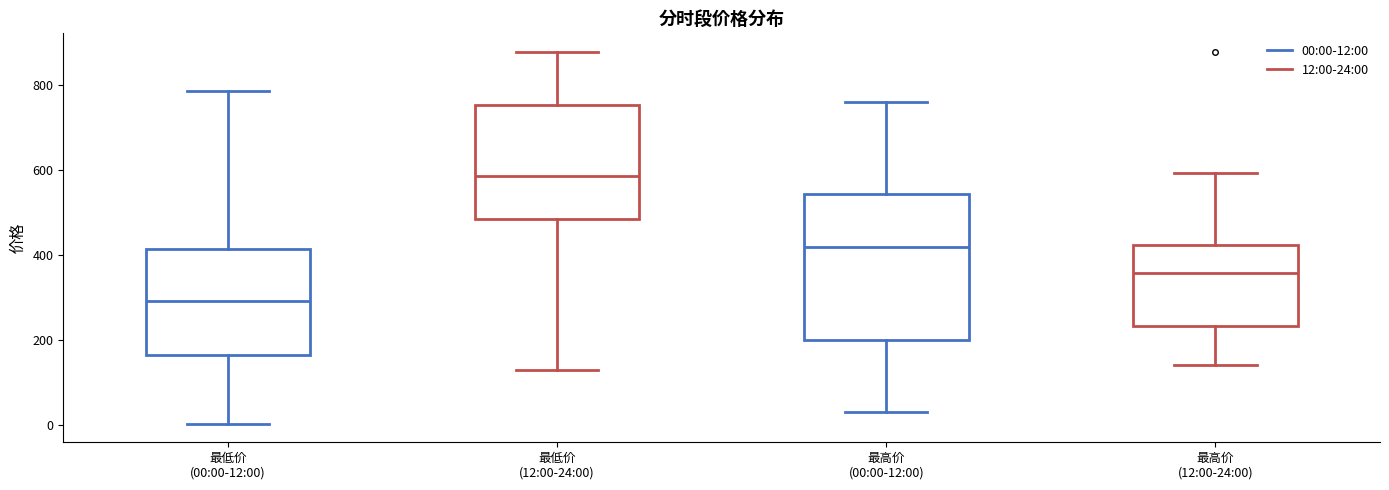

Reading left to right, read every box against the y-axis: the position of its median line, the range the box covers, and the ends of its whiskers. The values are not printed on the chart, so give them approximately, as read against the axis.

最低价 (00:00-12:00): median 300, box 160 to 420, whiskers 0 to 780
最低价 (12:00-24:00): median 580, box 480 to 760, whiskers 120 to 880
最高价 (00:00-12:00): median 420, box 200 to 540, whiskers 20 to 760
最高价 (12:00-24:00): median 360, box 240 to 420, whiskers 140 to 600